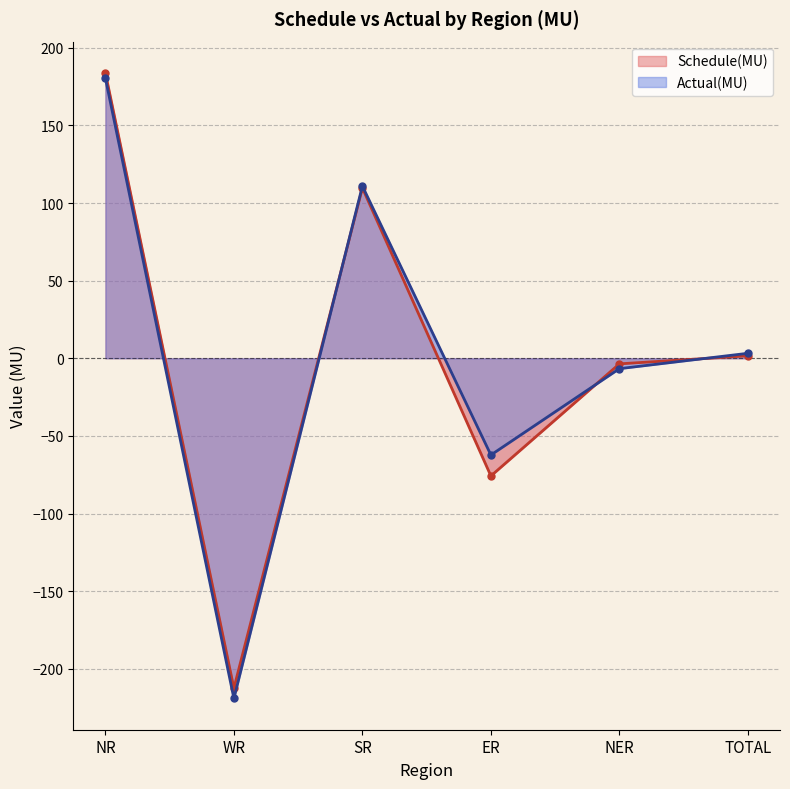

Between NER and TOTAL, which series saw the biggest shift?

Actual(MU)